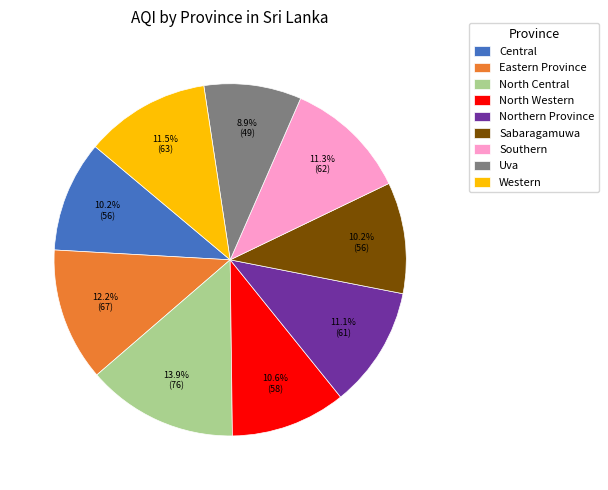

What percentage do Northern Province and North Central together represent?

25.0%